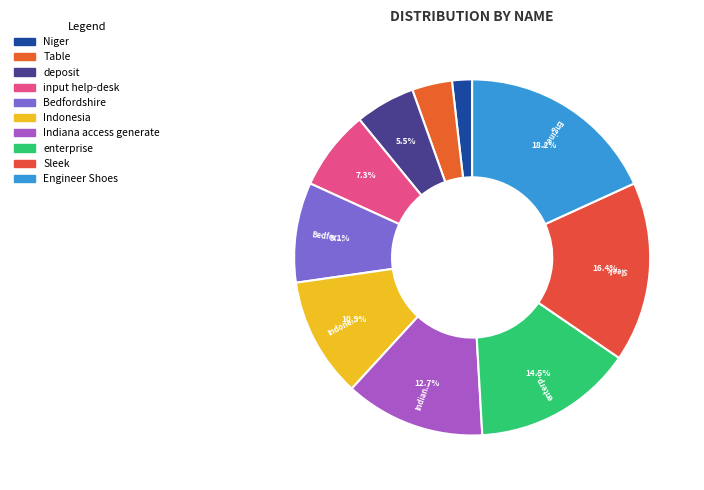

Rank the categories by value from highest to lowest.

Engineer Shoes, Sleek, enterprise, Indiana access generate, Indonesia, Bedfordshire, input help-desk, deposit, Table, Niger